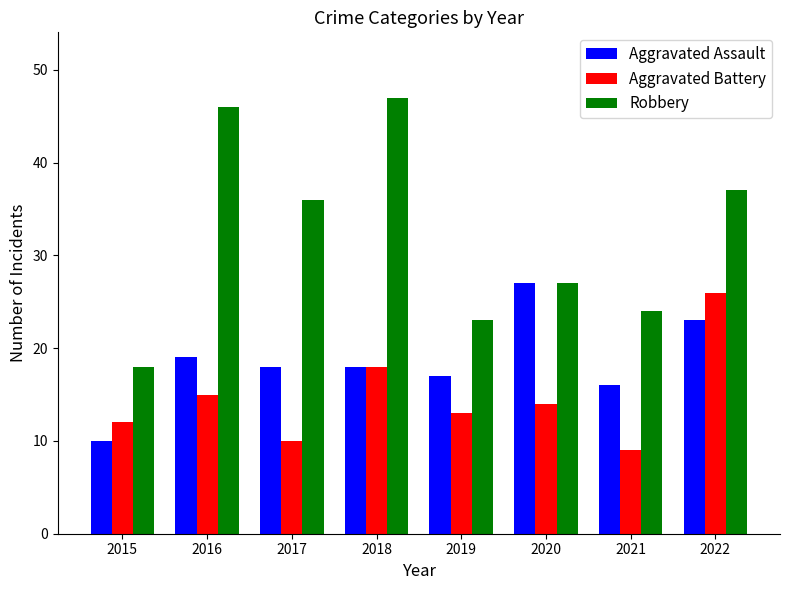

What is the difference between the highest and lowest values at 2021?

15